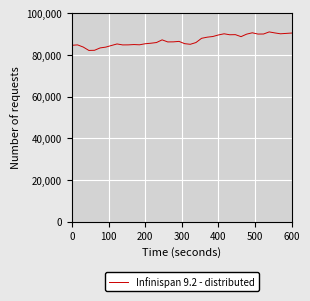

What is the minimum value shown in the chart?

82214.1